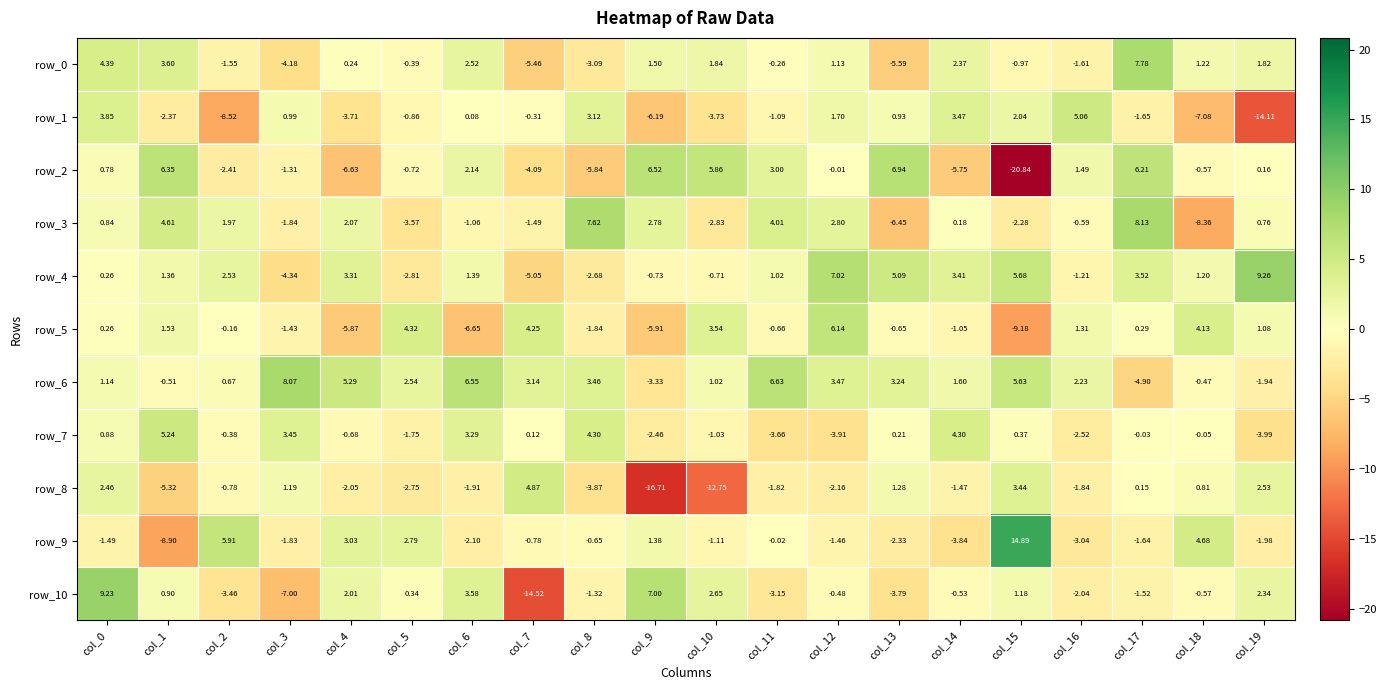

Count the number of data series in this chart.

11